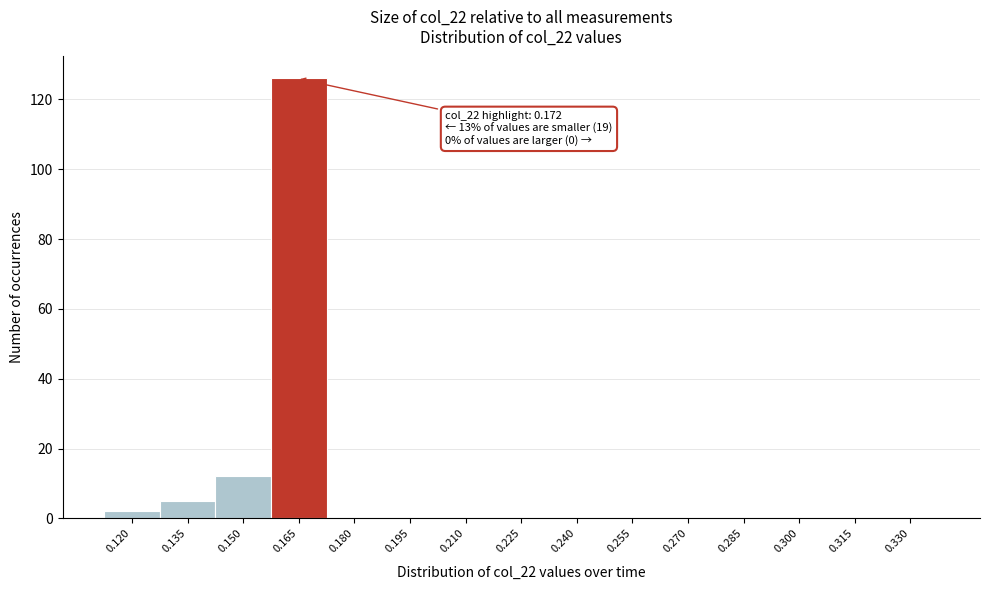

Reading left to right, transcribe all the data shown in this chart.

0.120=2	0.135=5	0.150=12	0.165=126	0.180=0	0.195=0	0.210=0	0.225=0	0.240=0	0.255=0	0.270=0	0.285=0	0.300=0	0.315=0	0.330=0